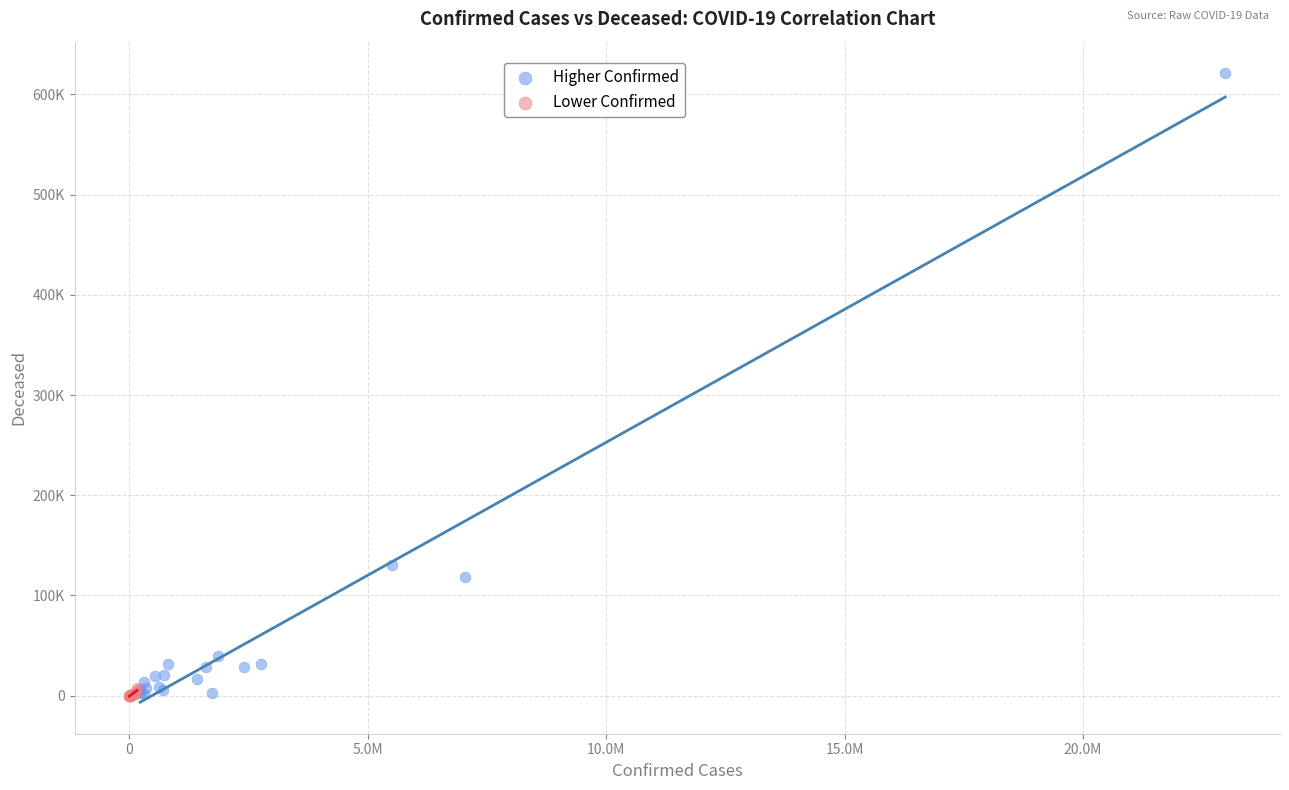

Which series reaches the maximum Y coordinate?

Higher Confirmed